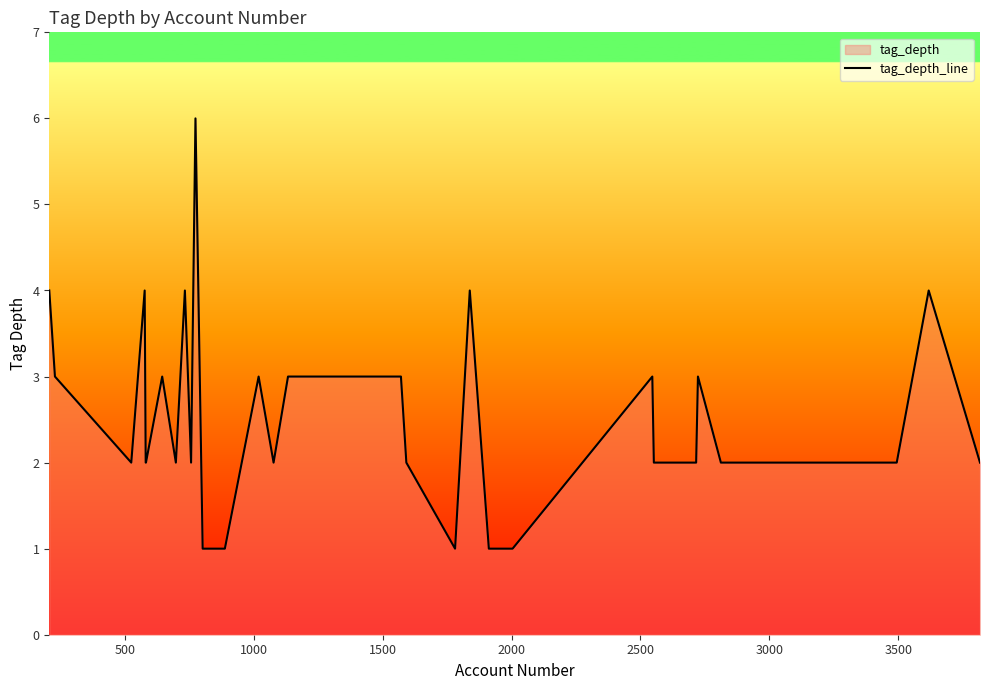

What is the greatest value displayed?

6